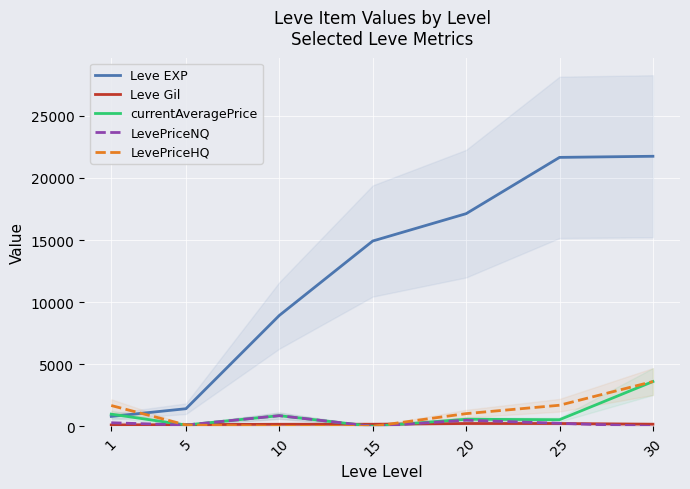

The value of Leve EXP at 25 is 21650.0. True or false?

True